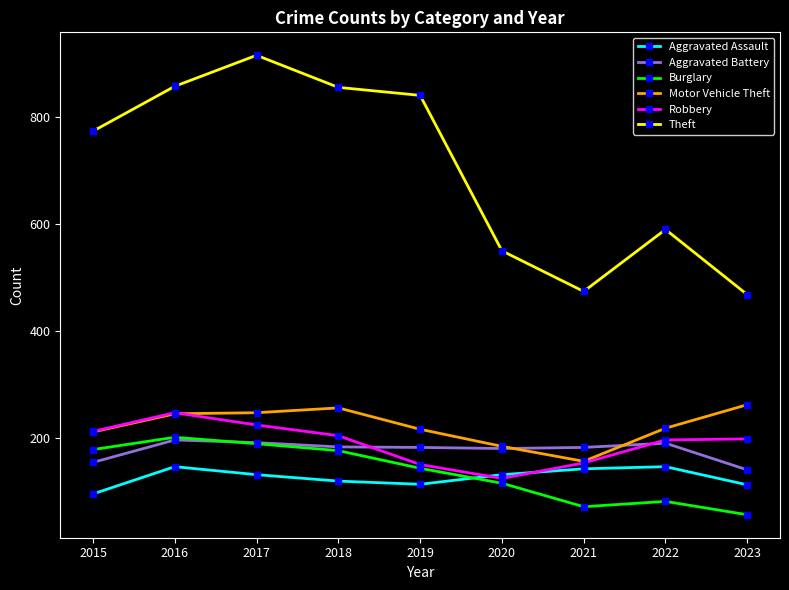

What is the smallest value displayed?

56